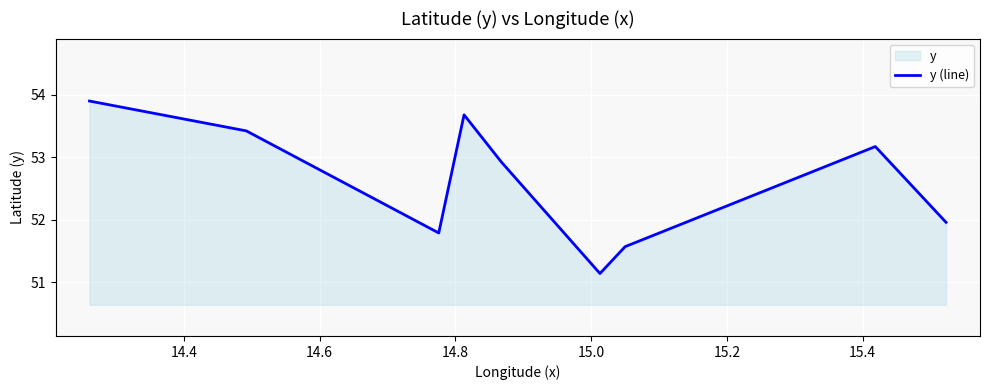

How many distinct data groups are displayed?

1